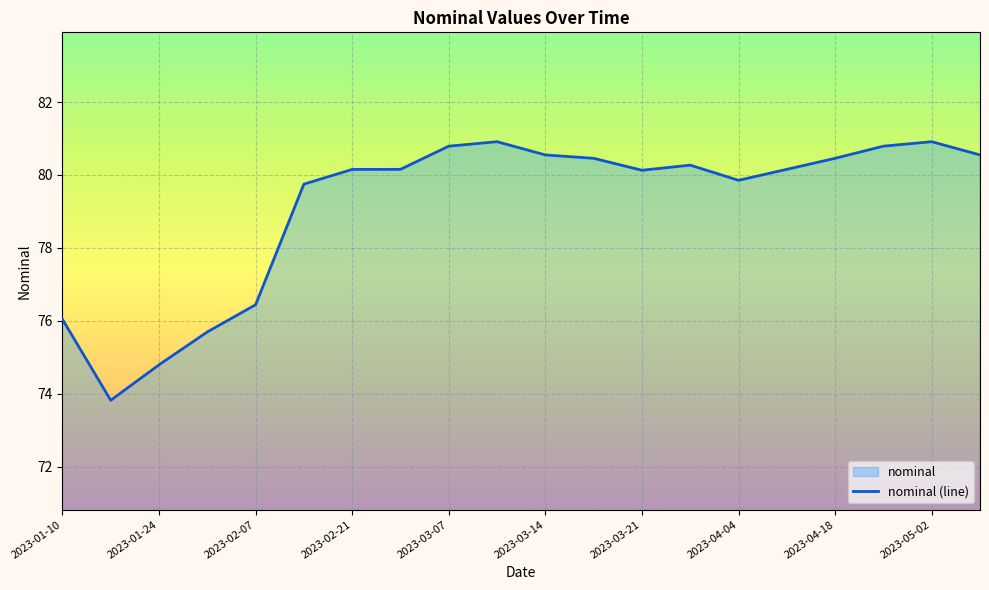

The value at 2023-03-21 is 80.1. True or false?

True